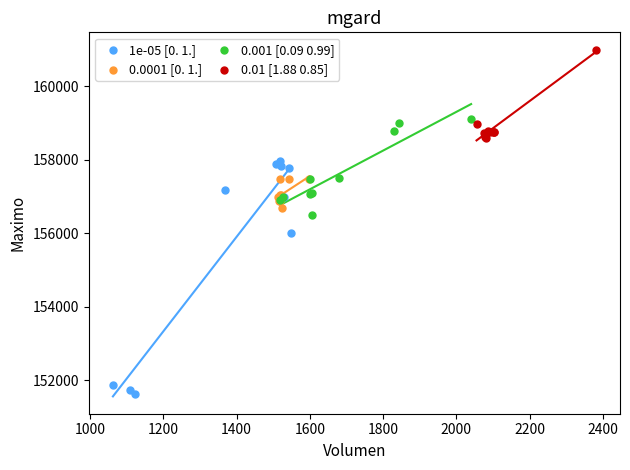

Which series contains the lowest Y value?

1e-05 [0. 1.]